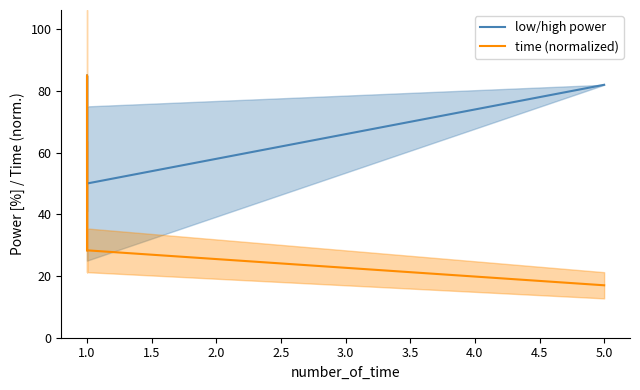

How many times do time (normalized) and low/high power cross each other?

1